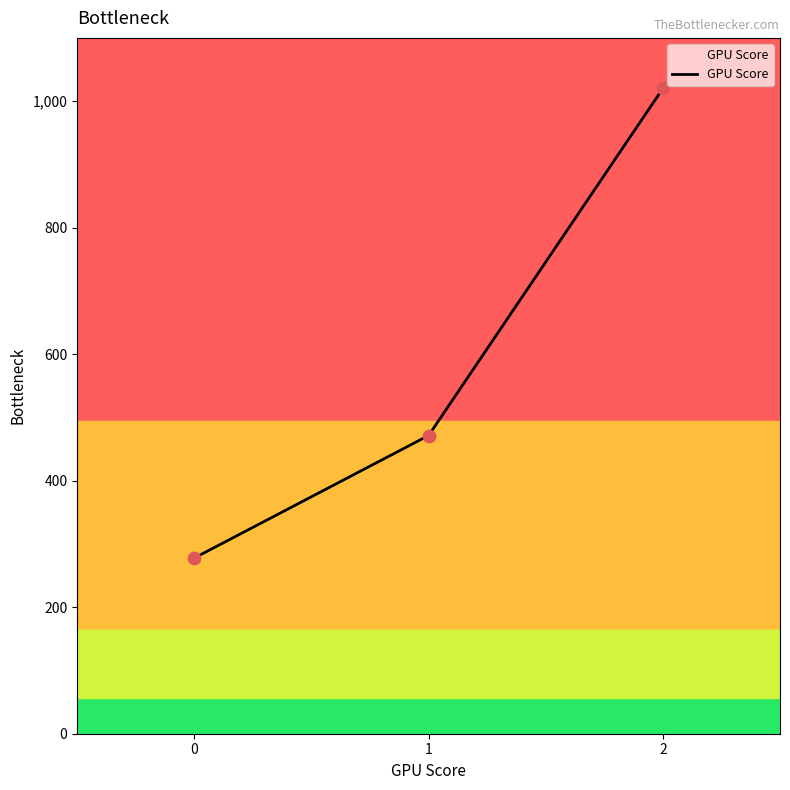

Which has a higher value, 2 or 0?

2